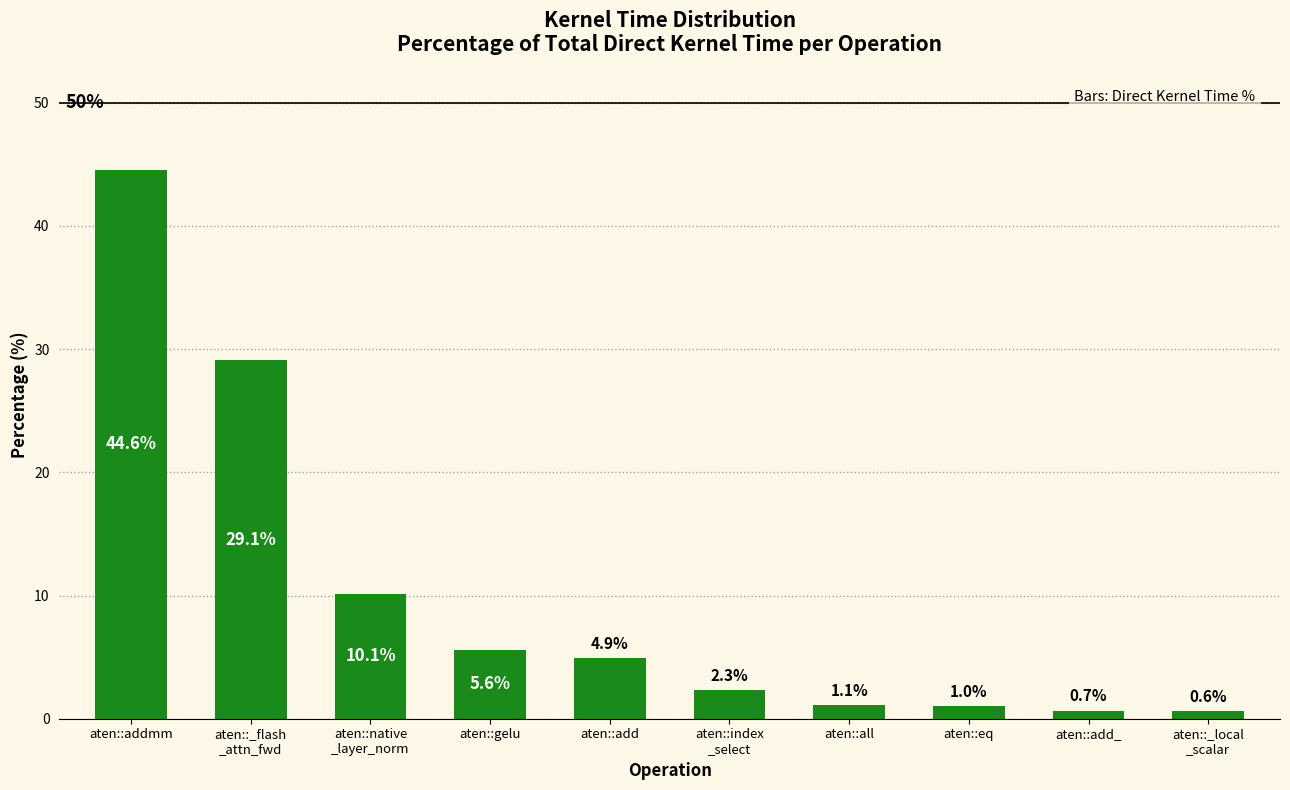

What is the label of the 6th bar from the left?

aten::index
_select